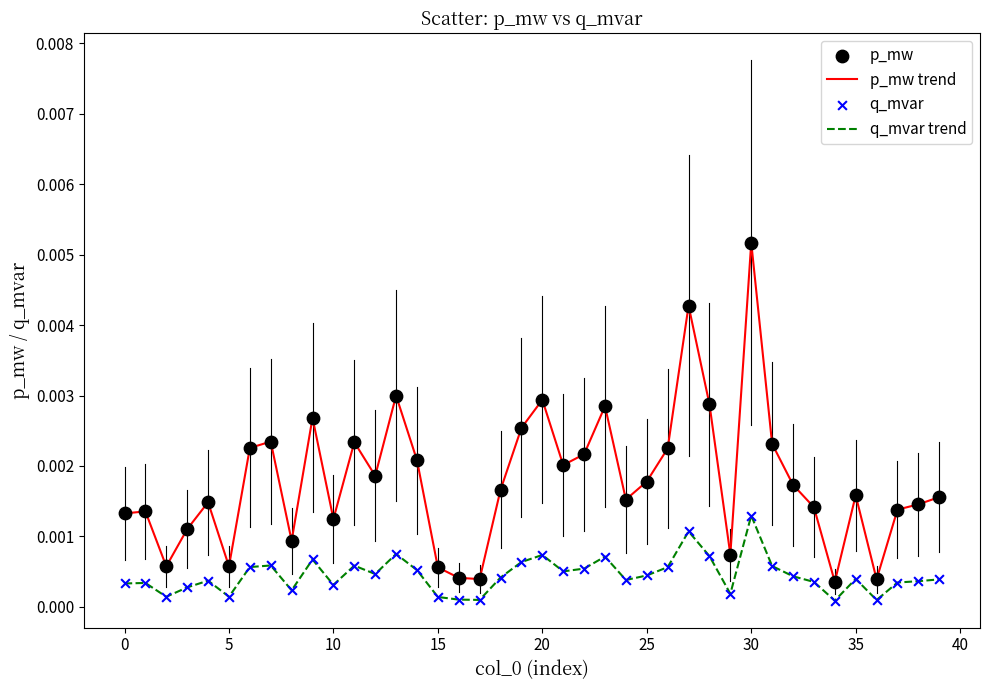

Rank the series by their maximum value, from highest to lowest.

p_mw trend, q_mvar trend